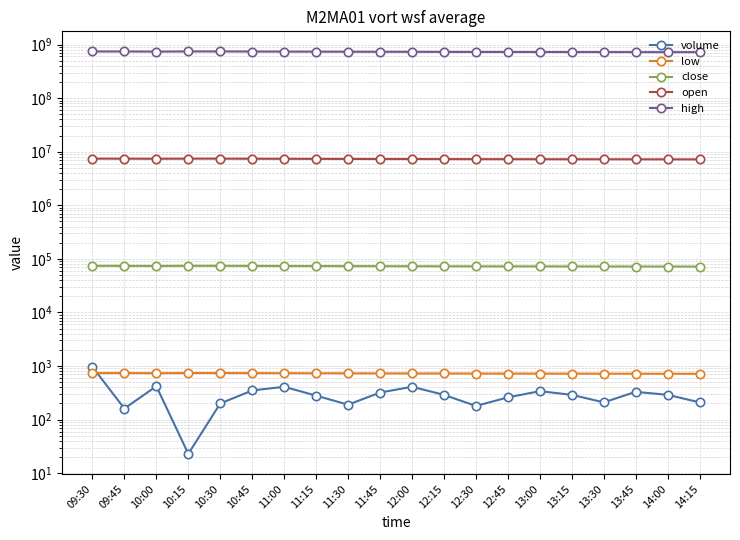

What is the value of the volume point at the 4th from the left?

23